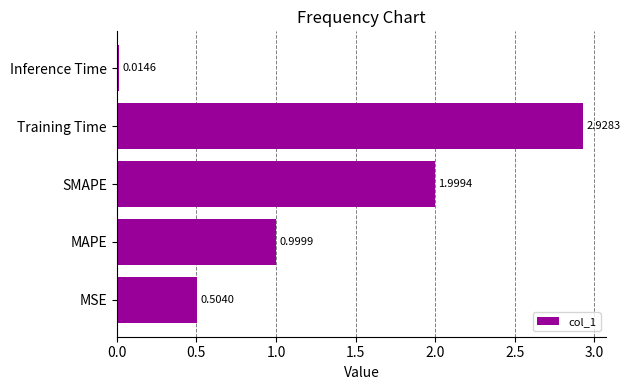

How many bars are there in total?

5